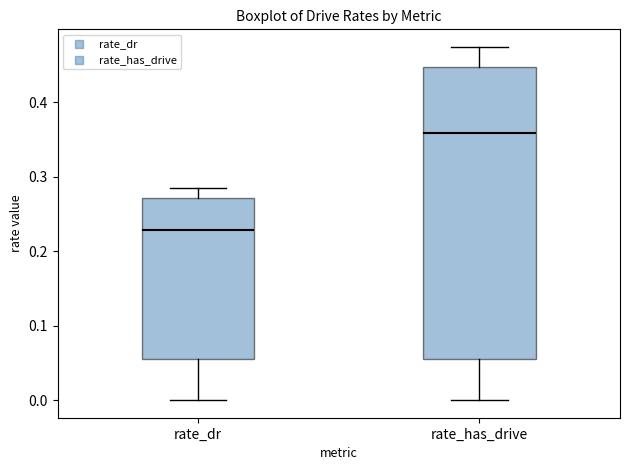

Where does the upper whisker of the box for rate_has_drive end on the y-axis? The values are not printed on the chart, so give them approximately, as read against the axis.

0.47